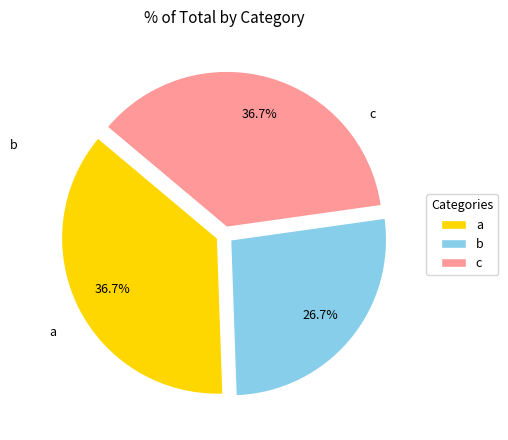

How many segments does this pie chart have?

3